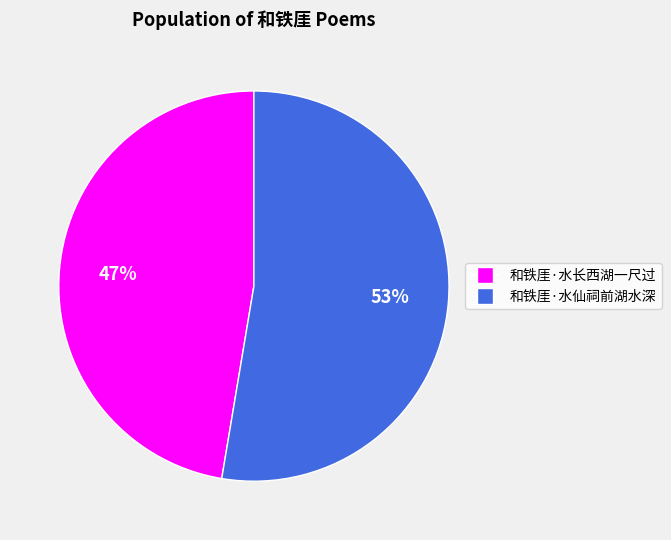

Rank the categories by value from lowest to highest.

和铁厓·水长西湖一尺过, 和铁厓·水仙祠前湖水深